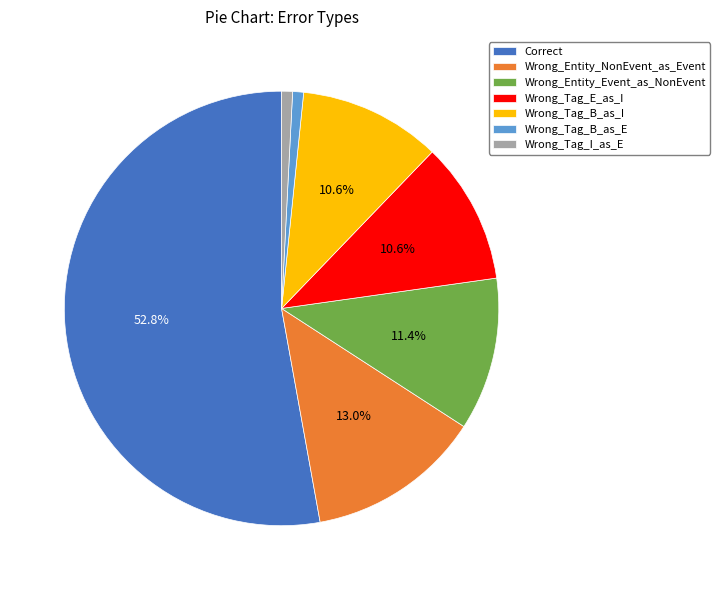

Approximately how many times larger is the value at Wrong_Entity_Event_as_NonEvent compared to Wrong_Entity_NonEvent_as_Event?

0.9